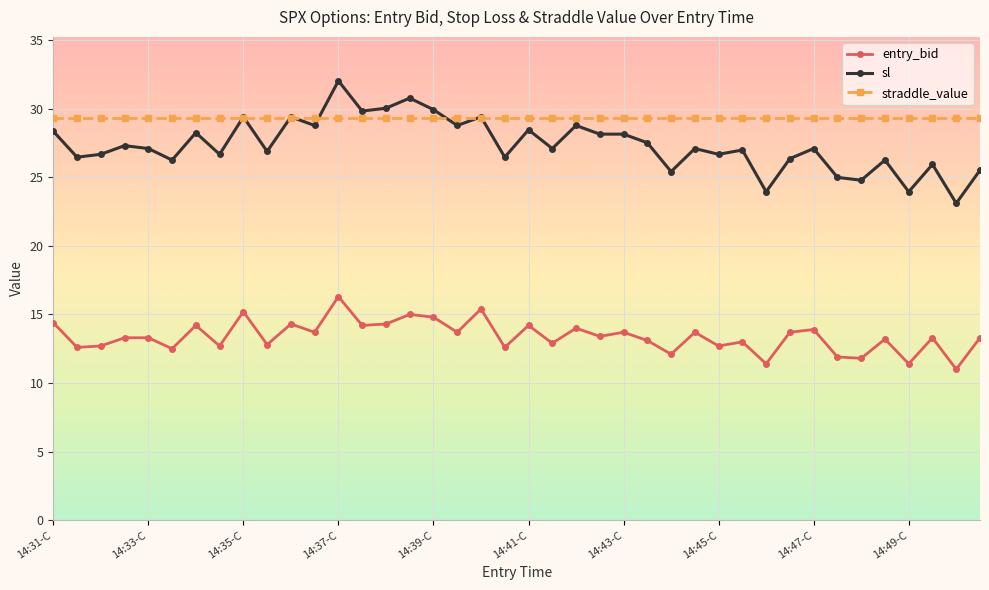

True or false: entry_bid has more than 2 points higher than both neighbors.

True